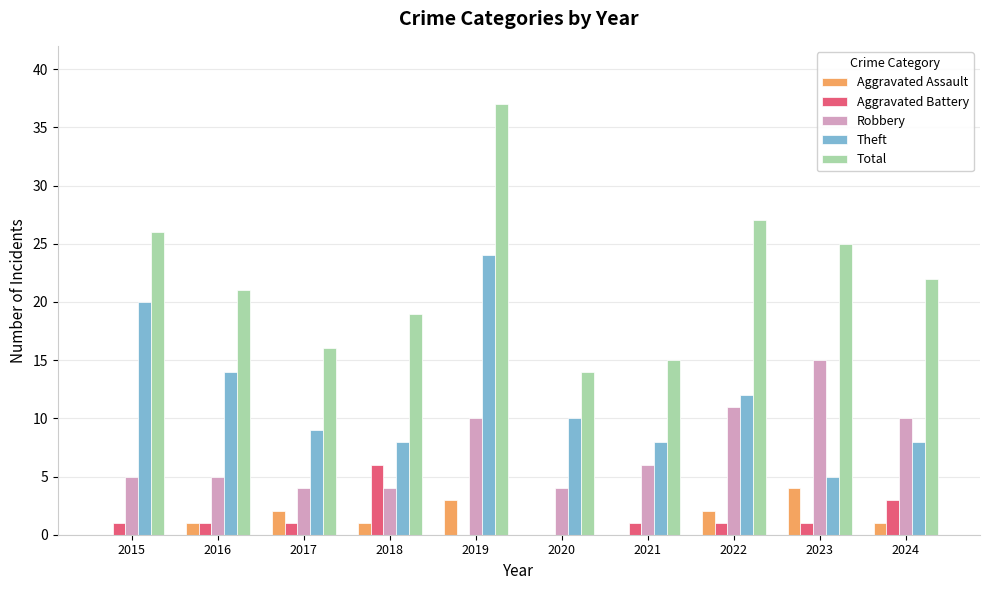

Which series has the largest total across all categories?

Total